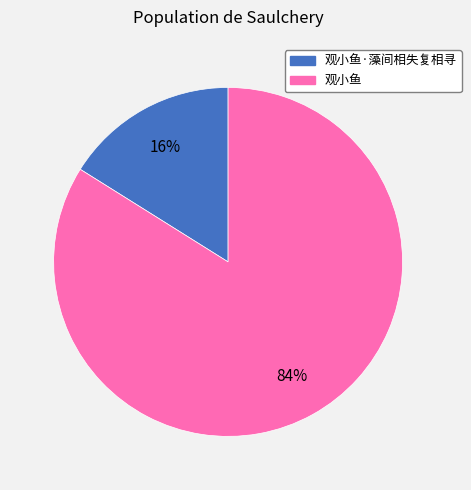

To the nearest percent, what is the difference between the largest and smallest slice percentages?

68%